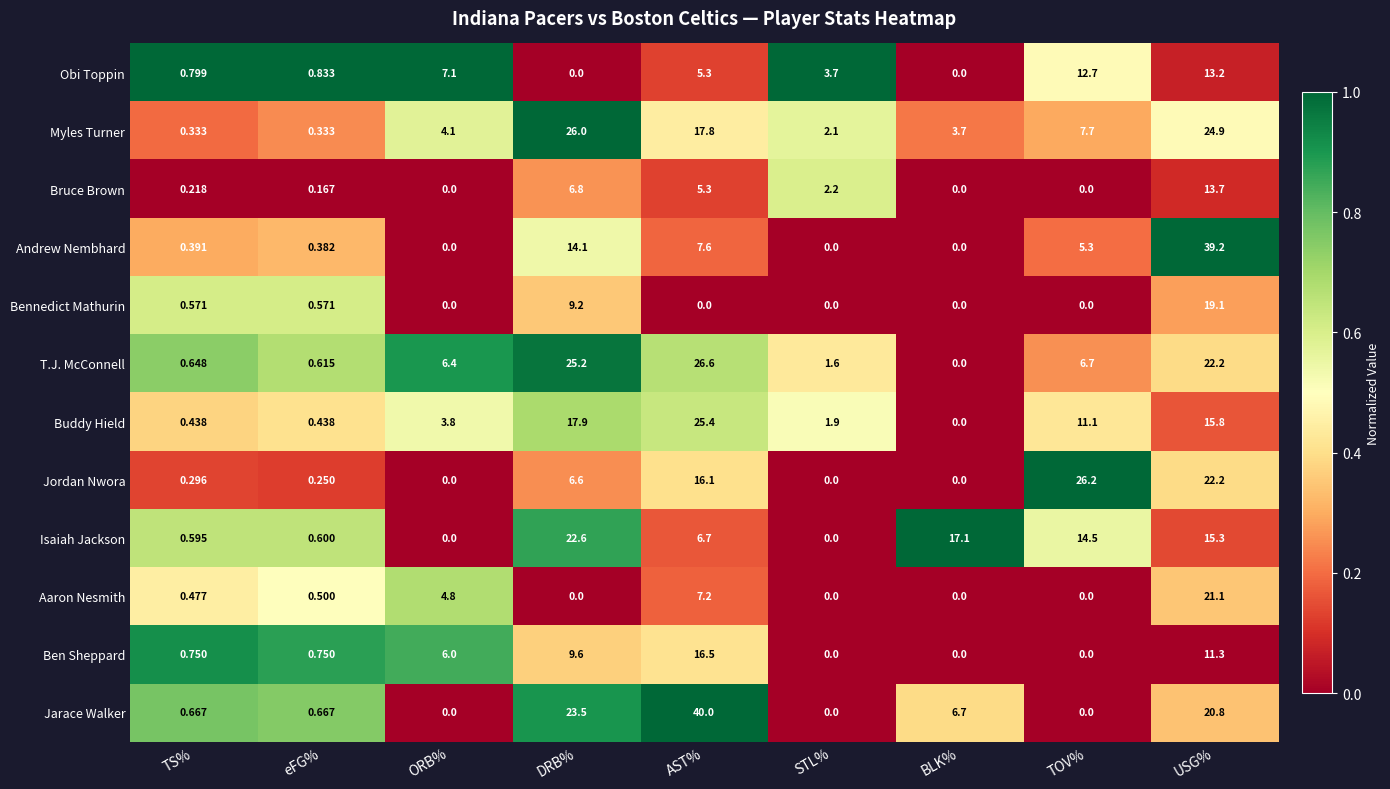

Between TS% and USG%, which series saw the biggest shift?

Andrew Nembhard